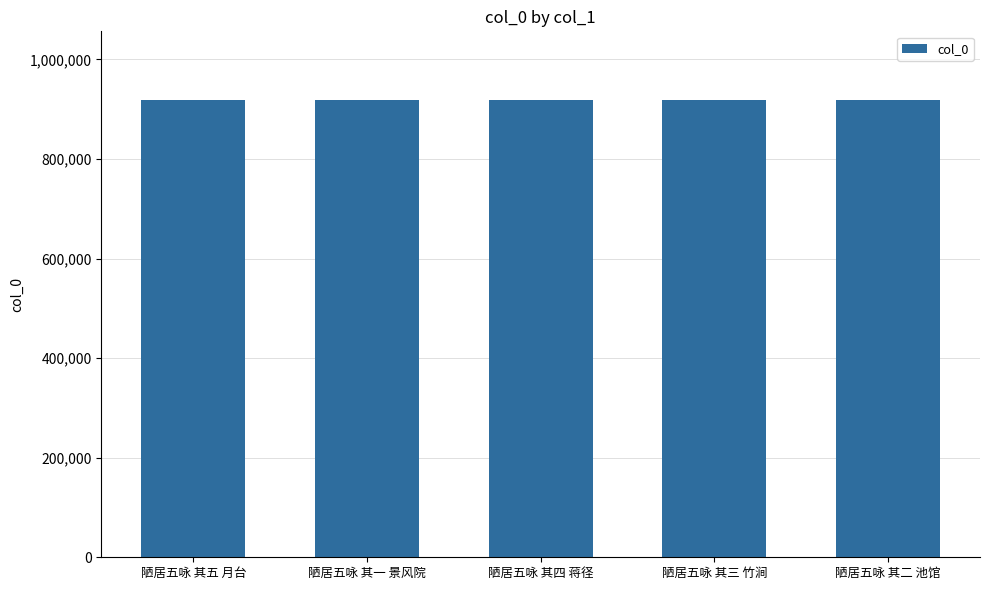

What is the sum of the values at 陋居五咏 其三 竹涧 and 陋居五咏 其二 池馆?

1837095